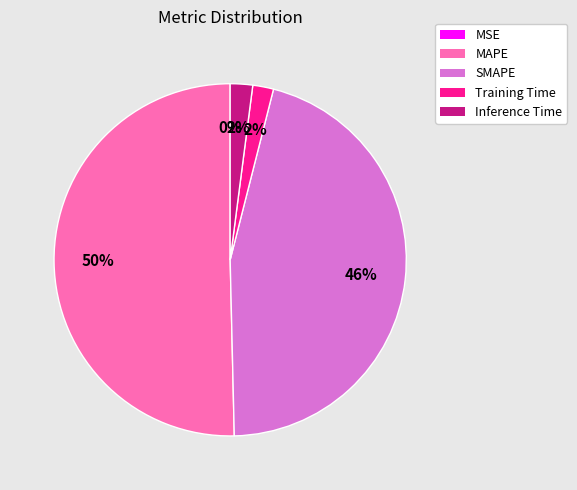

To the nearest percent, what percentage of the pie is SMAPE?

46%